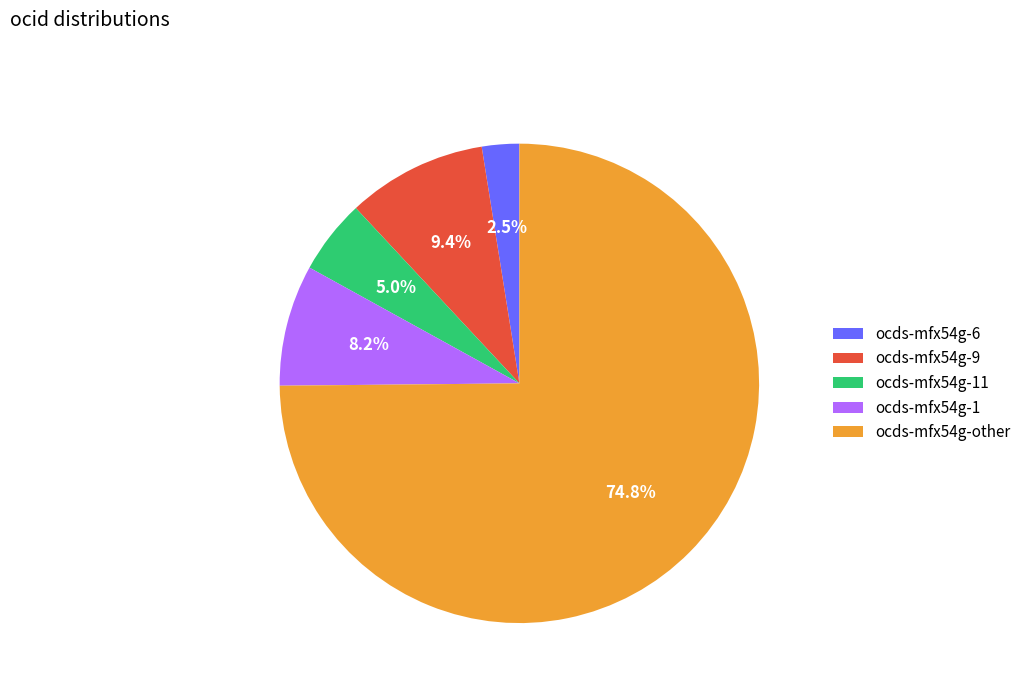

Is ocds-mfx54g-11 the majority of the pie?

No